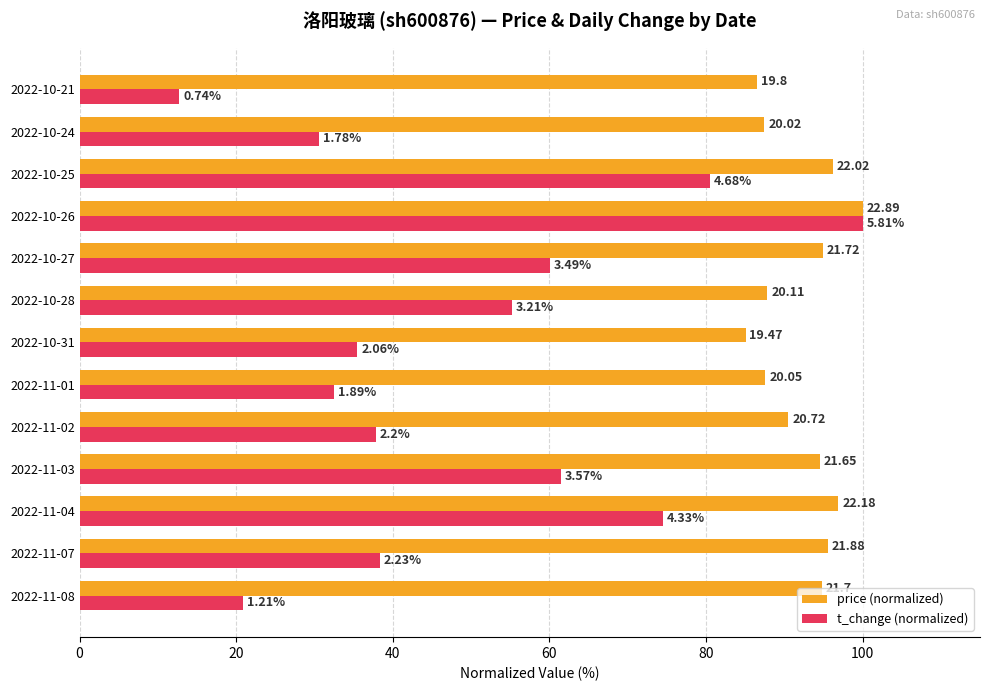

What is the difference between the maximum and second lowest values in the price (normalized) series?

13.5